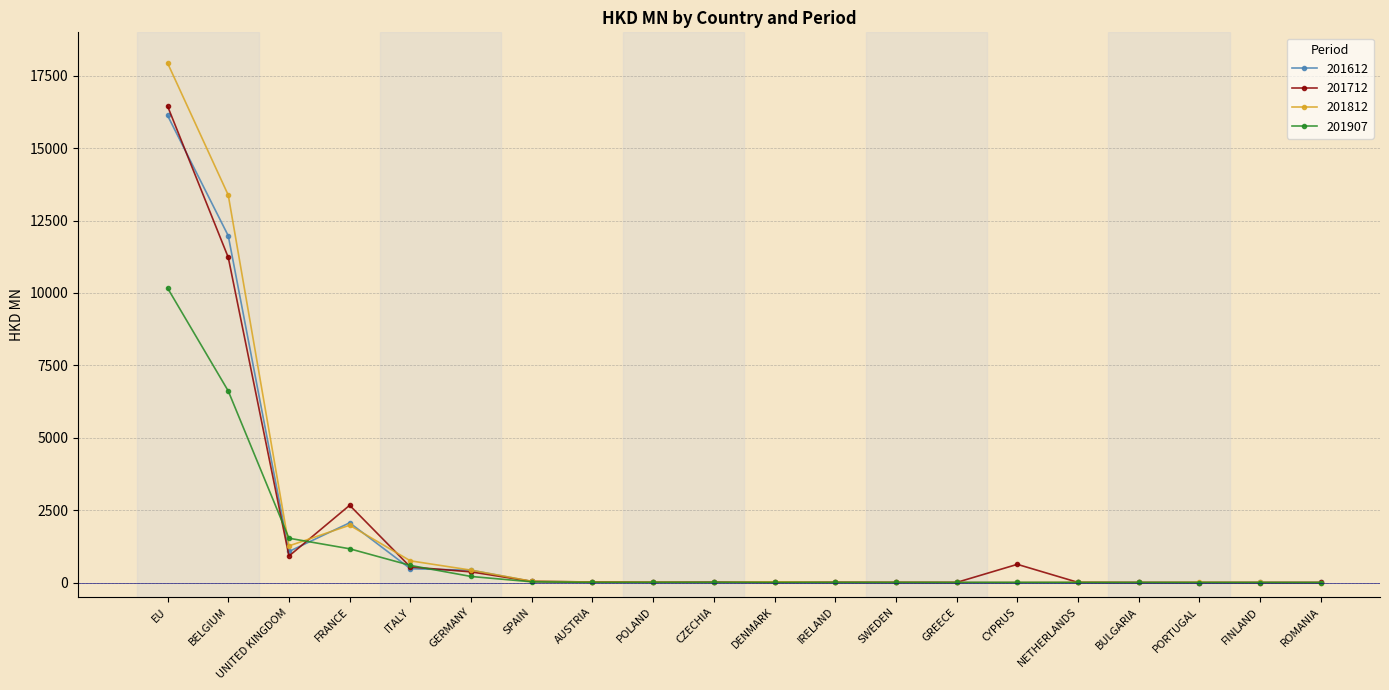

Where is 201907 nearest to the value 5084?

BELGIUM